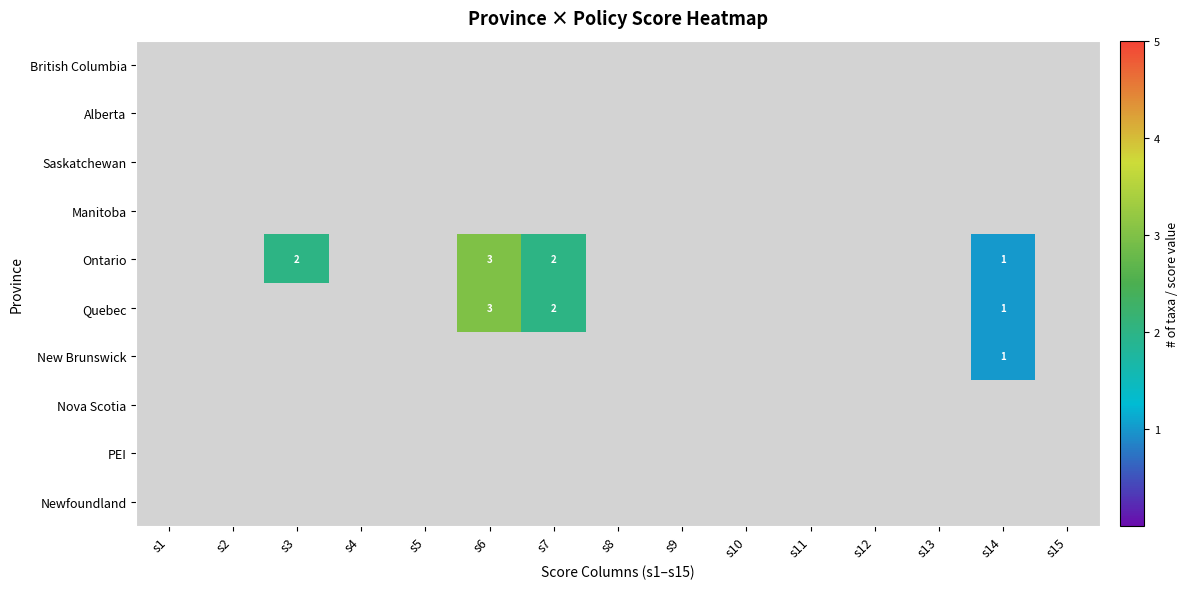

Rank the categories by New Brunswick value from highest to lowest.

s14, s1, s2, s3, s4, s5, s6, s7, s8, s9, s10, s11, s12, s13, s15